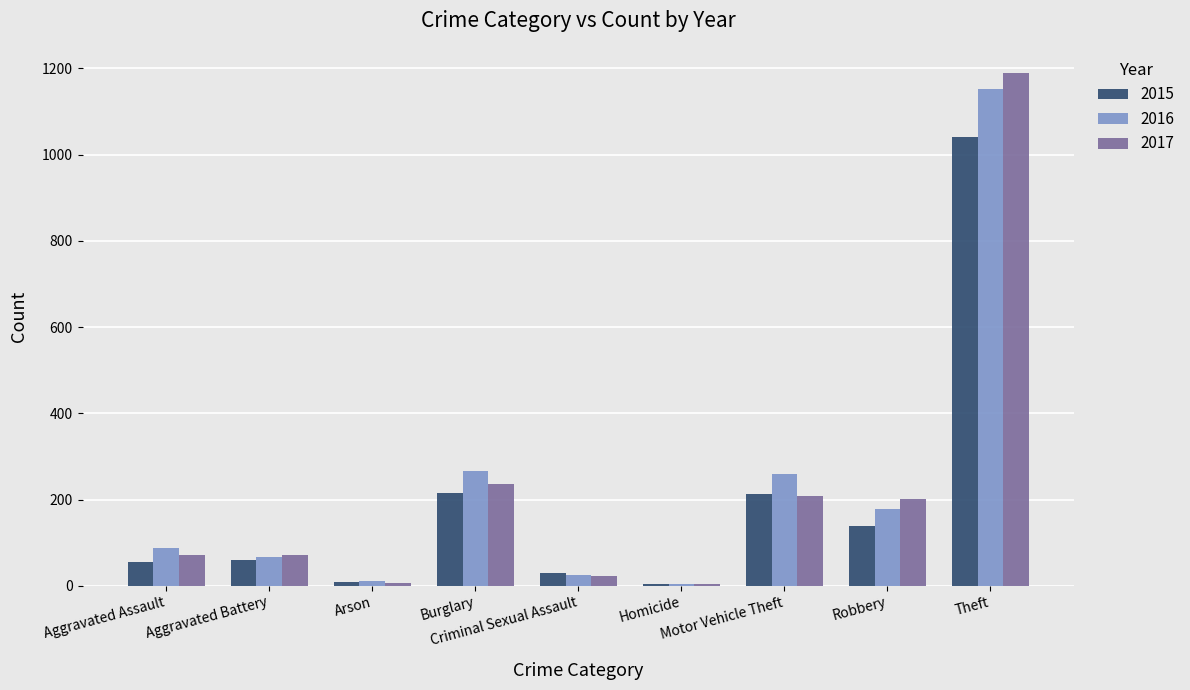

What position from the left is Criminal Sexual Assault?

5